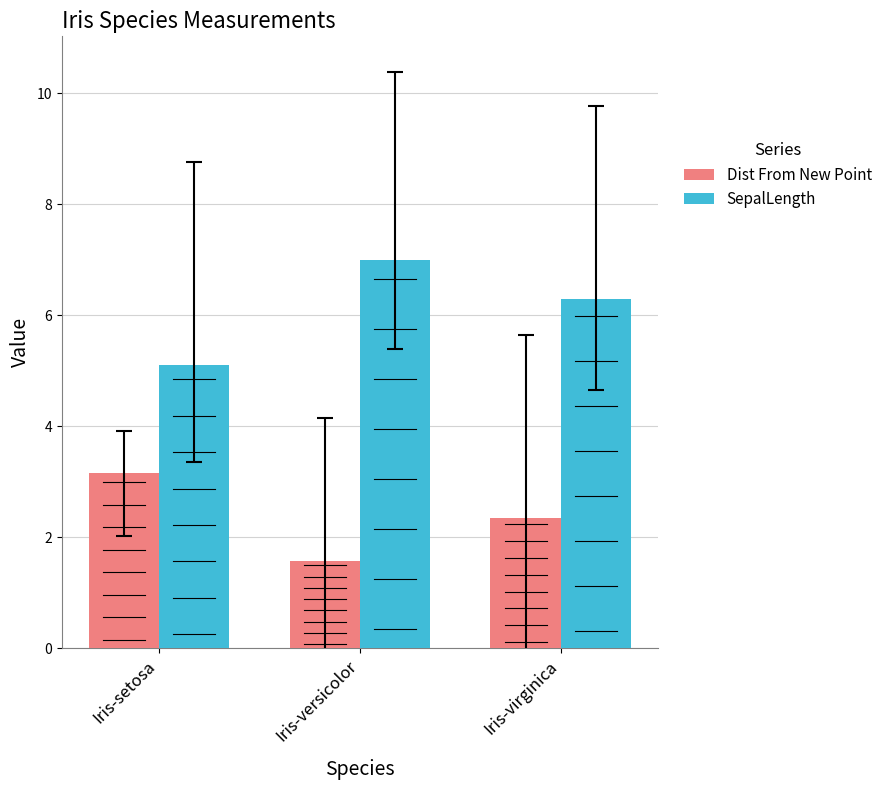

What are all the series names shown in the legend?

Dist From New Point, SepalLength